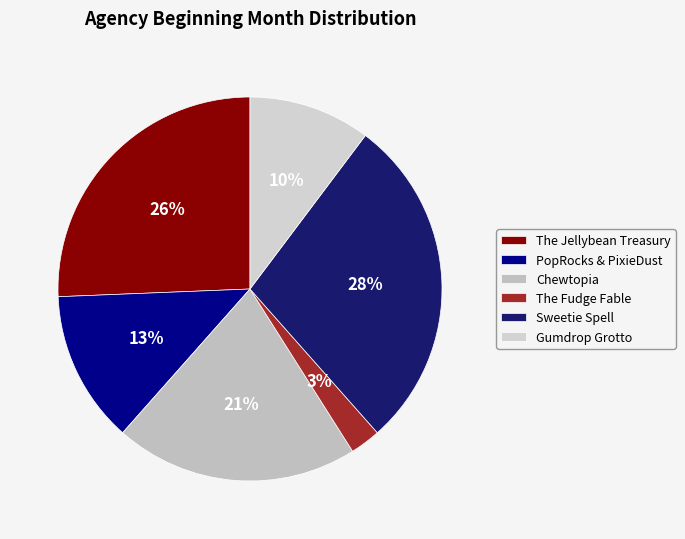

Combined, do PopRocks & PixieDust and Sweetie Spell account for over 50%?

No